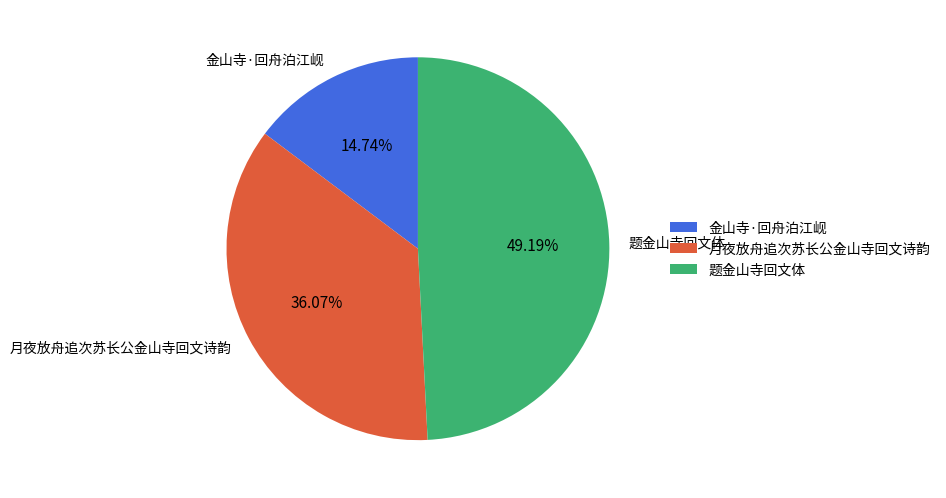

To the nearest percent, what is the combined percentage of 题金山寺回文体 and 月夜放舟追次苏长公金山寺回文诗韵?

85%